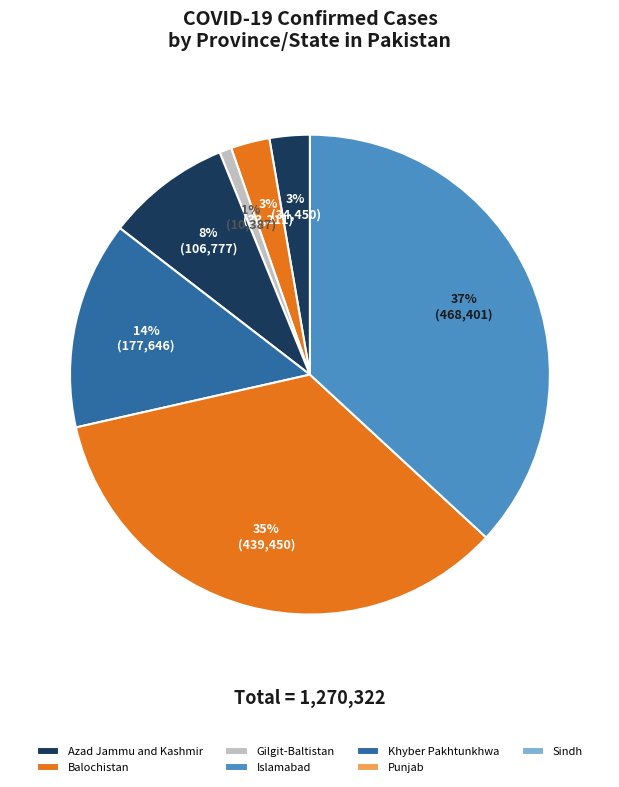

To the nearest percent, what portion does Punjab represent?

35%